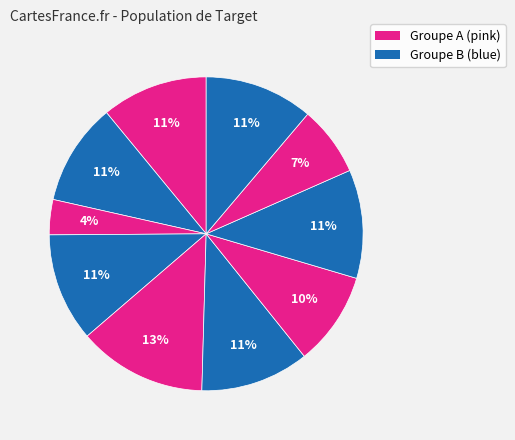

How many slices are in this pie chart?

10